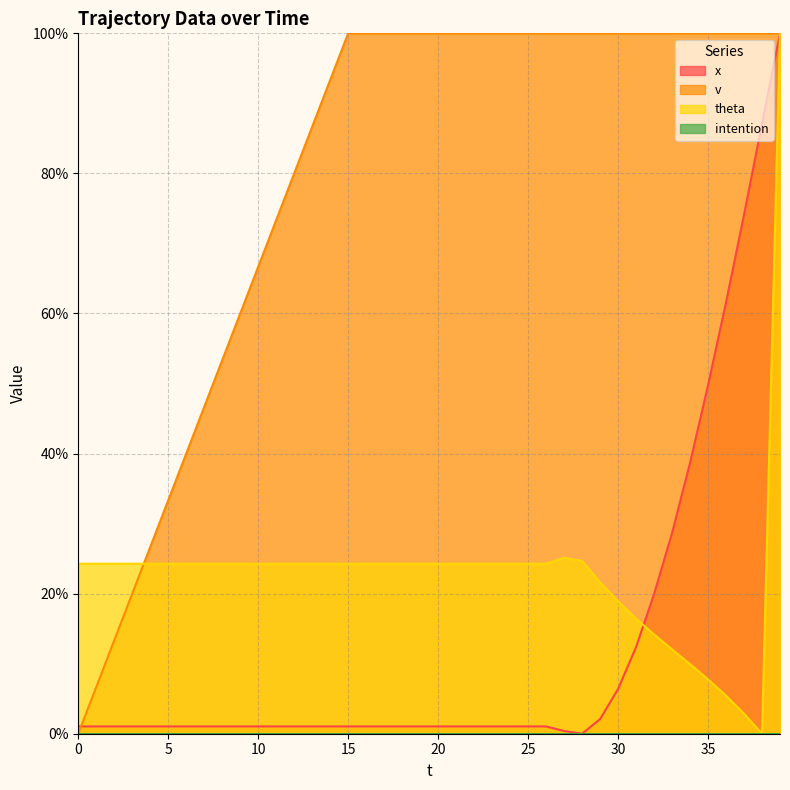

What is the highest value of the theta series?

100.0